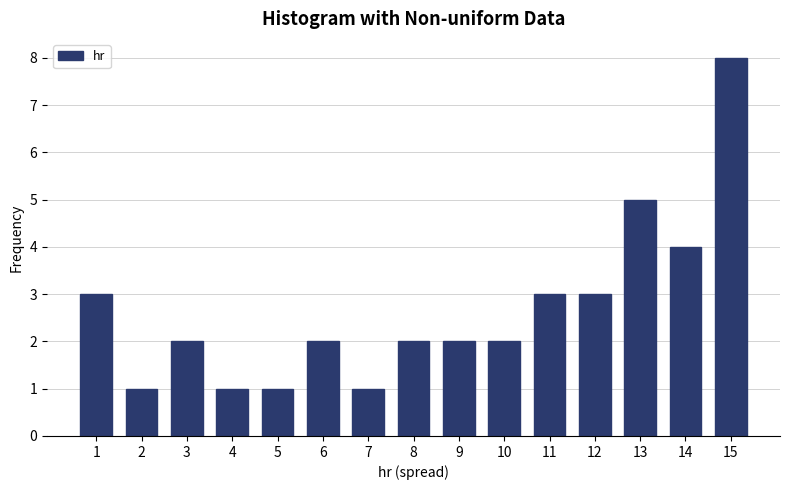

Reading right to left, list all the values displayed in this chart.

8	4	5	3	3	2	2	2	1	2	1	1	2	1	3